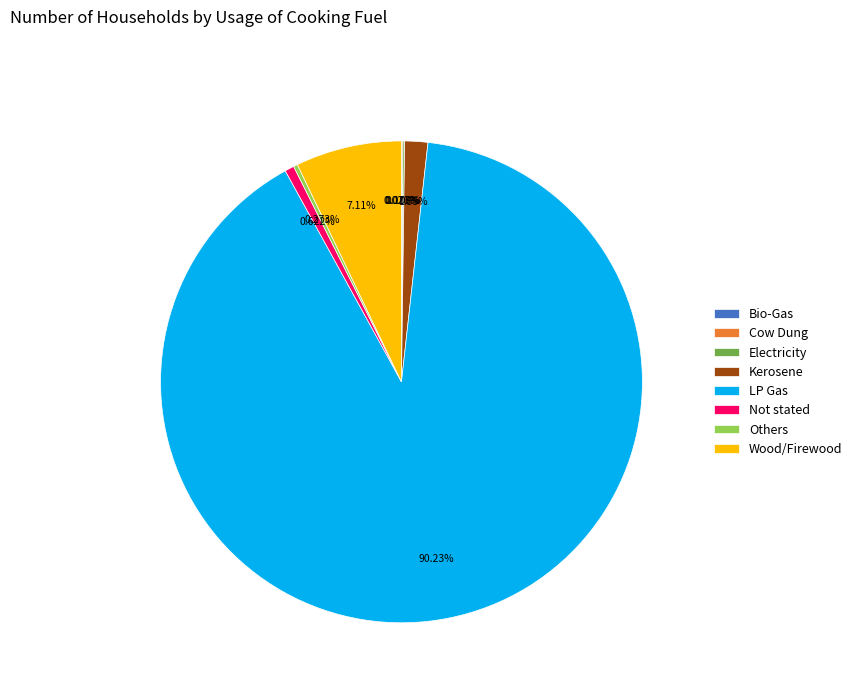

Which has a higher value, Not stated or Kerosene?

Kerosene